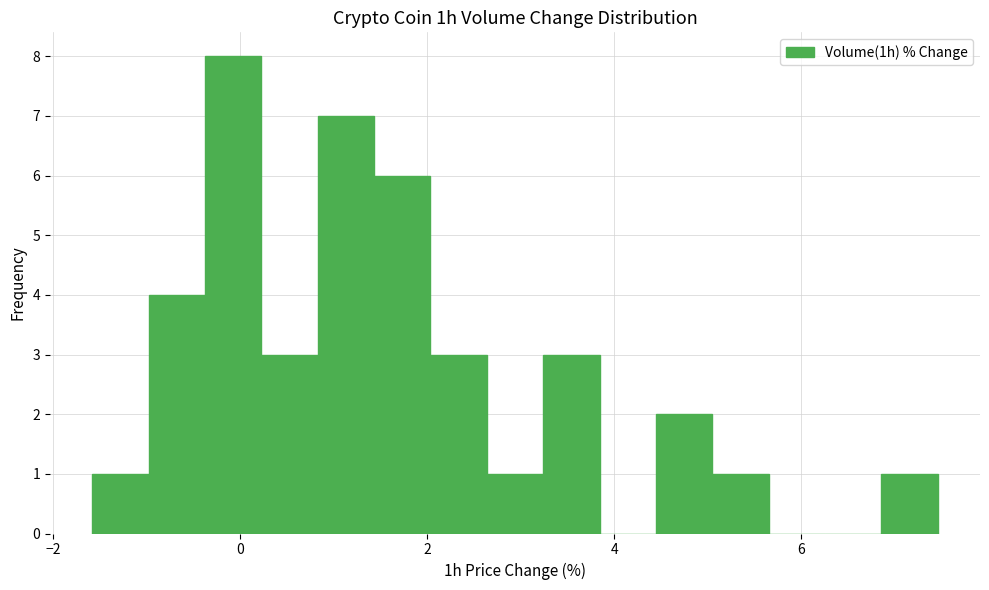

Read against the x-axis, roughly where is the centre of the tallest bar?

0.0